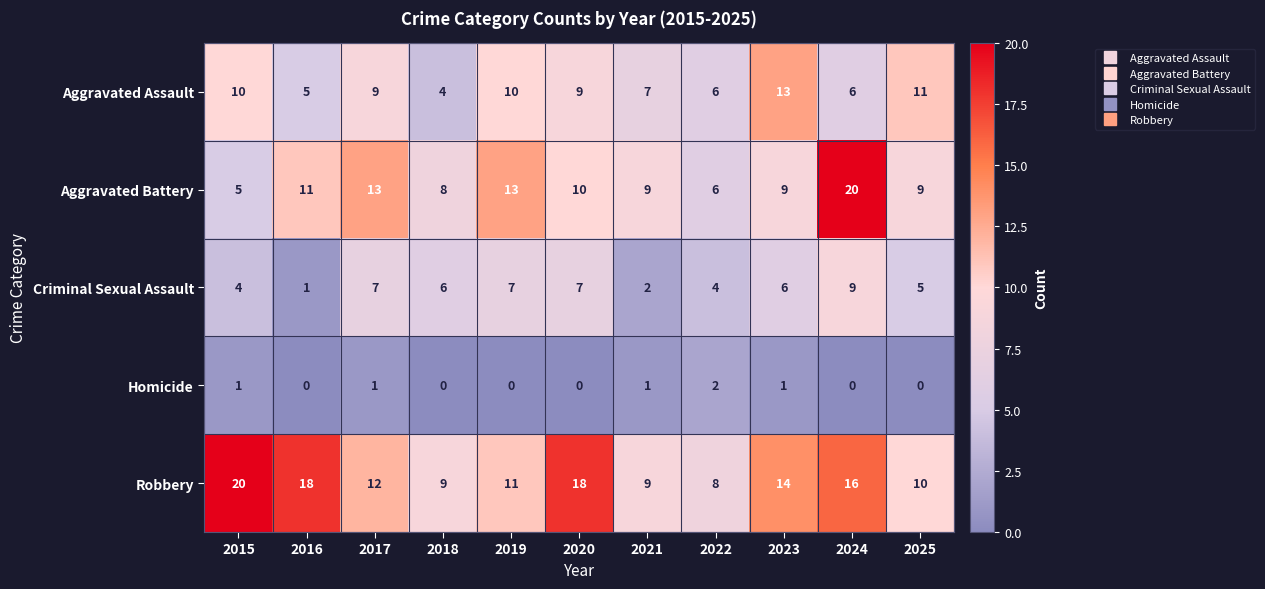

At which category is the sum across all series the highest?

2024